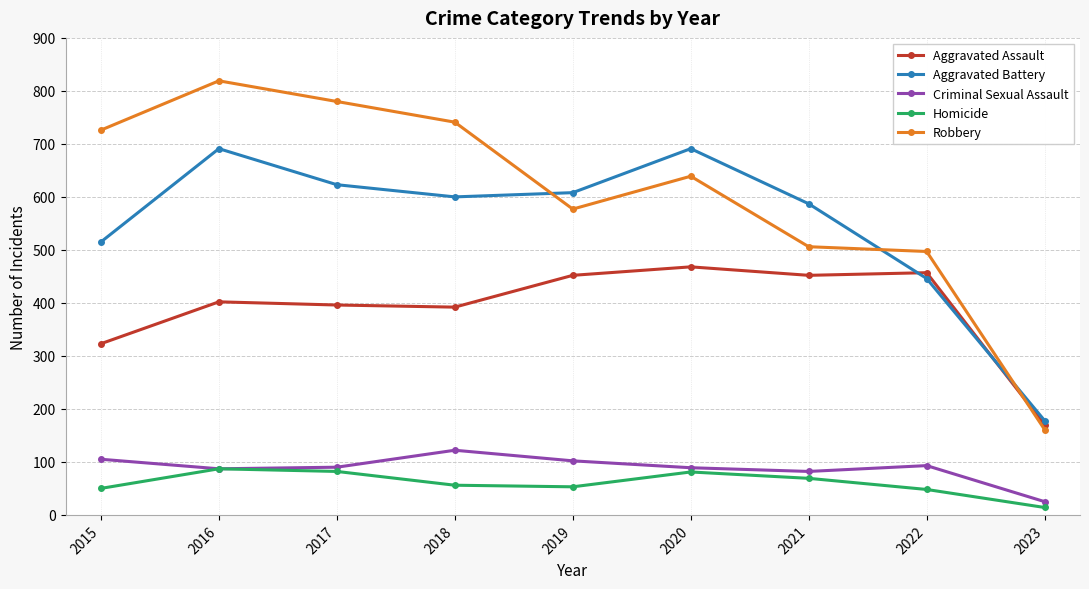

Which series has the widest spread of values?

Robbery